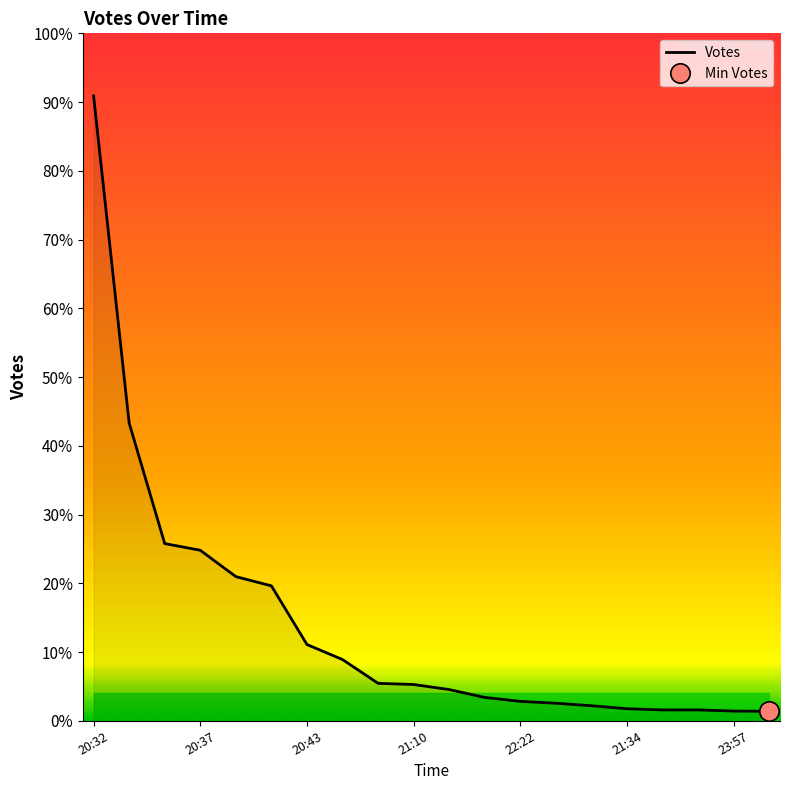

What is the sum of the values at 20:37 and 20:57?

785